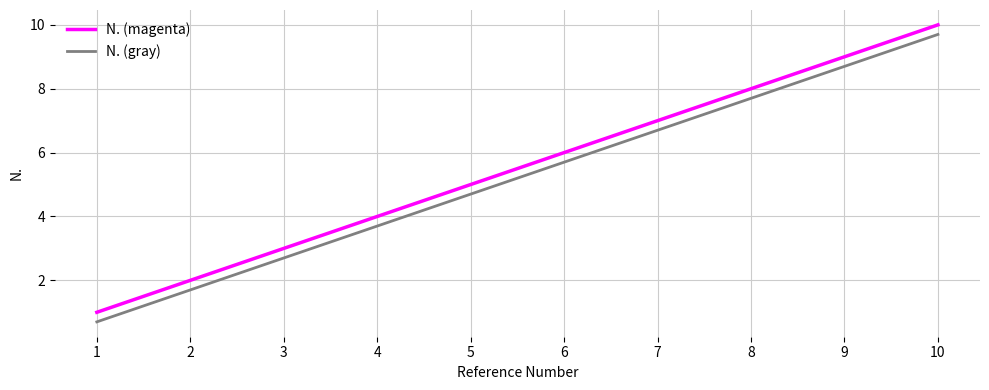

The value of N. (magenta) at 10 is 10.0. True or false?

True